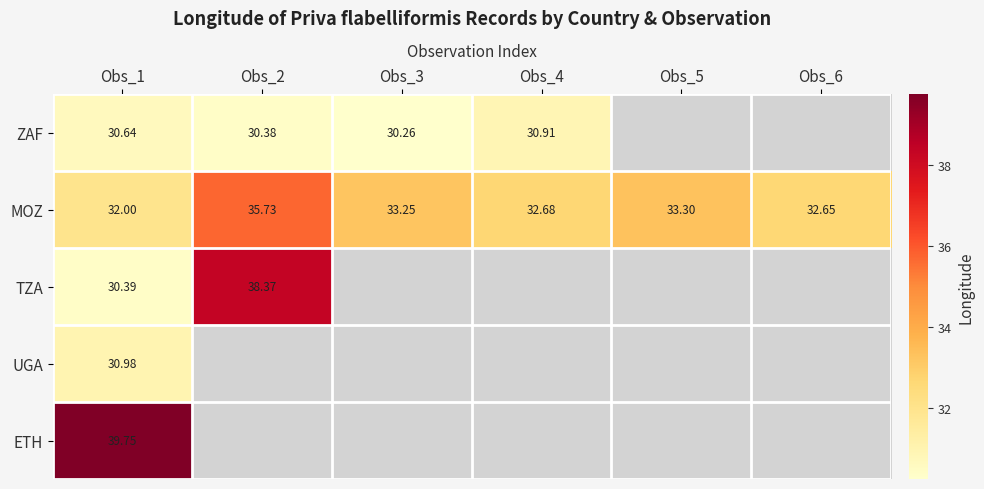

Rank the series at Obs_1 from lowest to highest value.

TZA, ZAF, UGA, MOZ, ETH